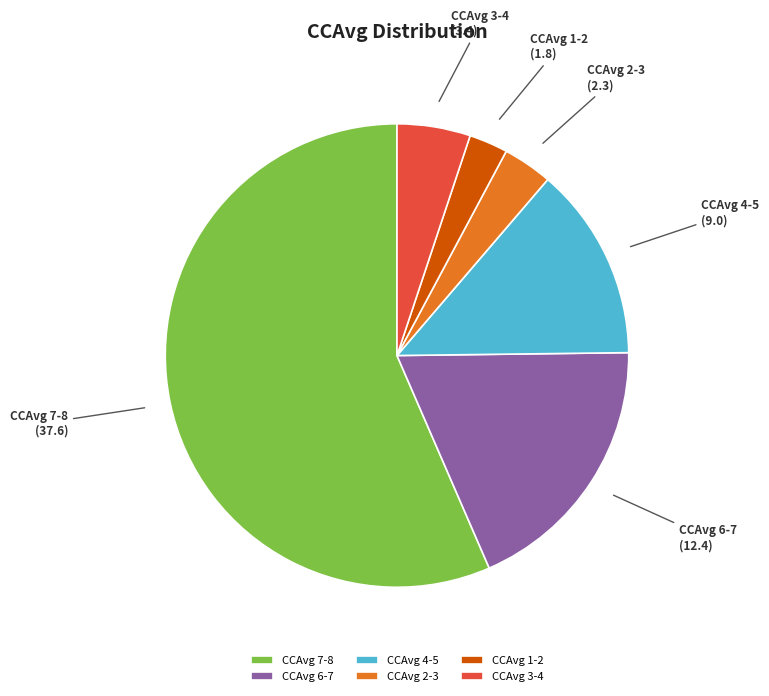

Which slice is the smallest?

CCAvg 1-2